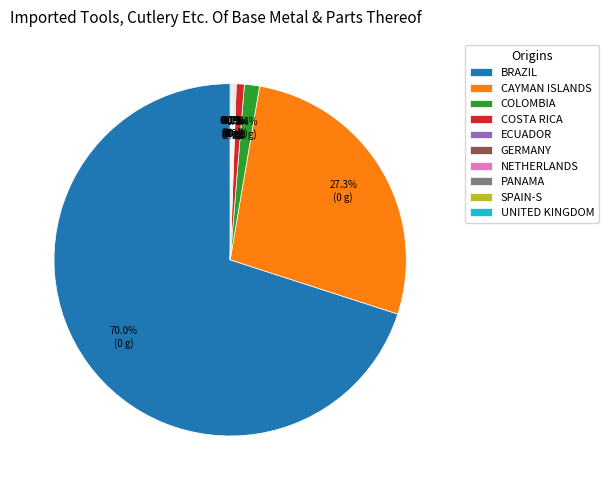

Is the sum of CAYMAN ISLANDS and BRAZIL greater than half?

Yes